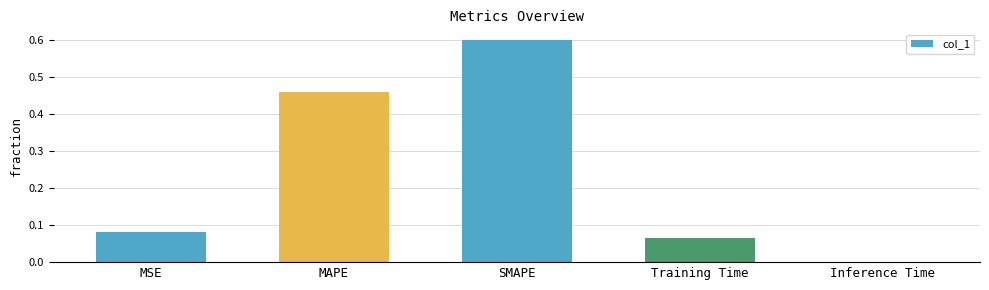

True or false: the data shows 0.2 at MAPE.

False